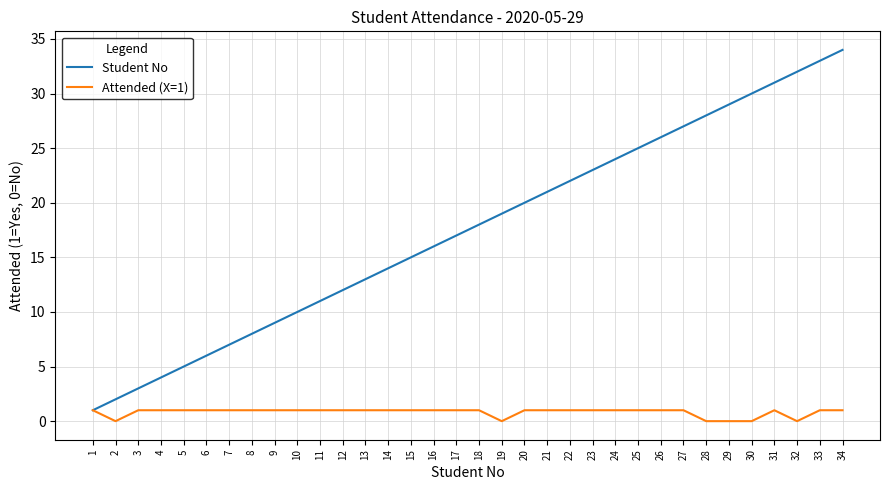

What is the greatest value displayed?

34